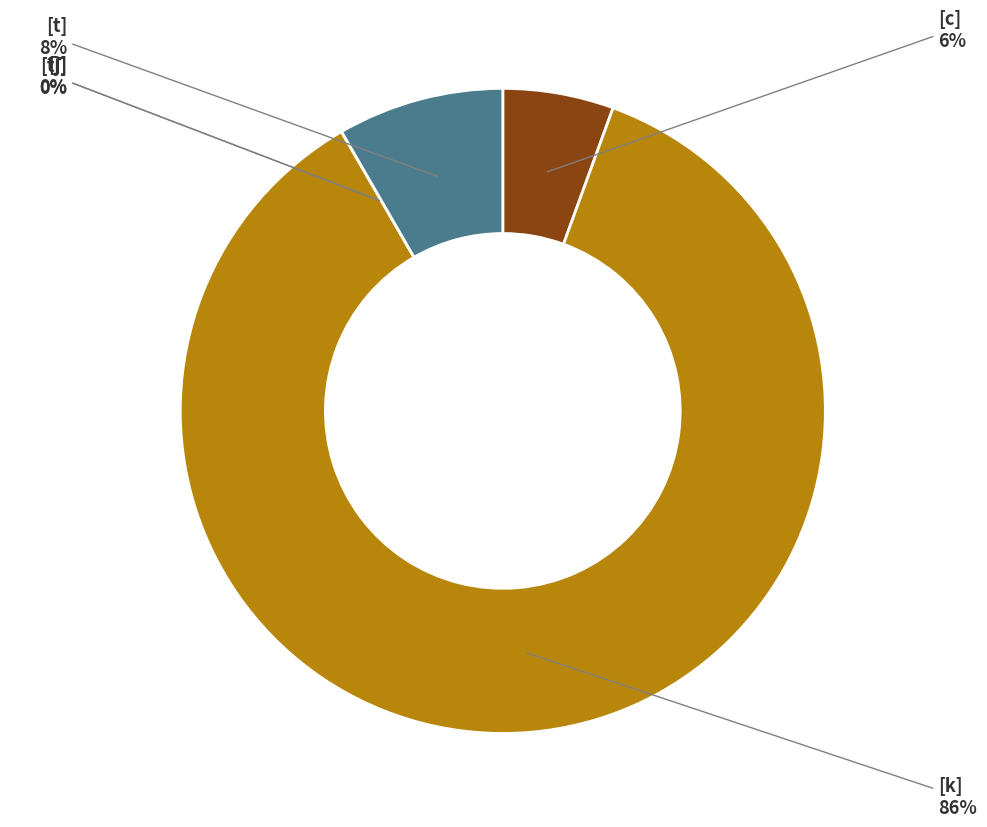

Does [t͡ʃ] account for over 50% of the chart?

No